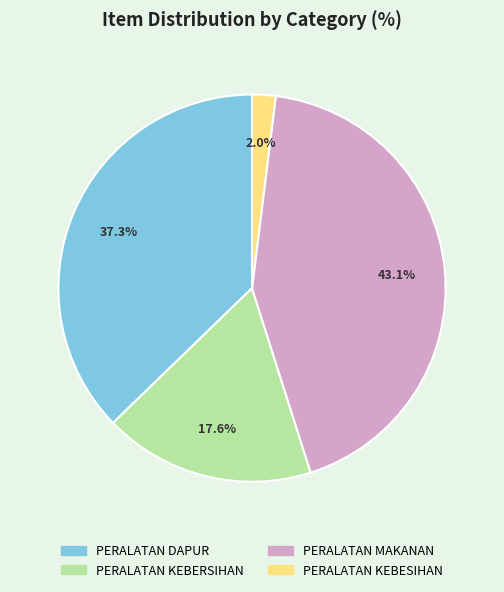

Count the number of slices in the pie.

4